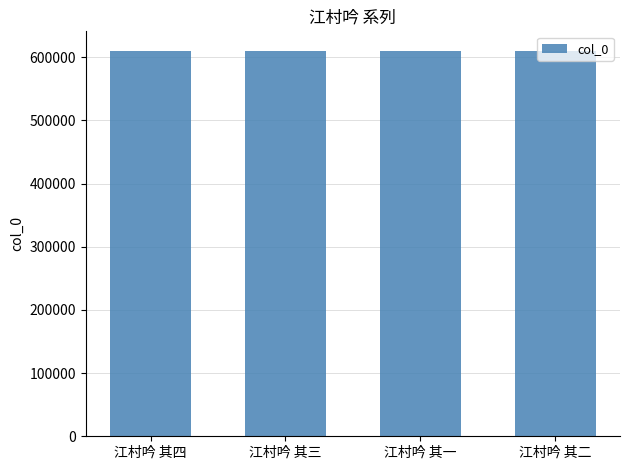

What is the ratio of the value at 江村吟 其四 to the value at 江村吟 其二?

1.0